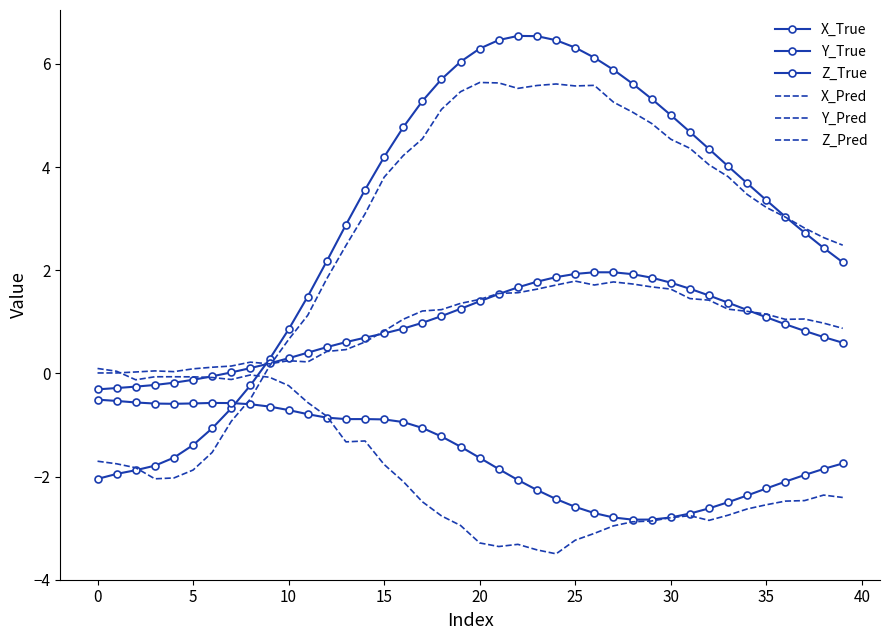

How many data points in Z_True are less than 0?

7